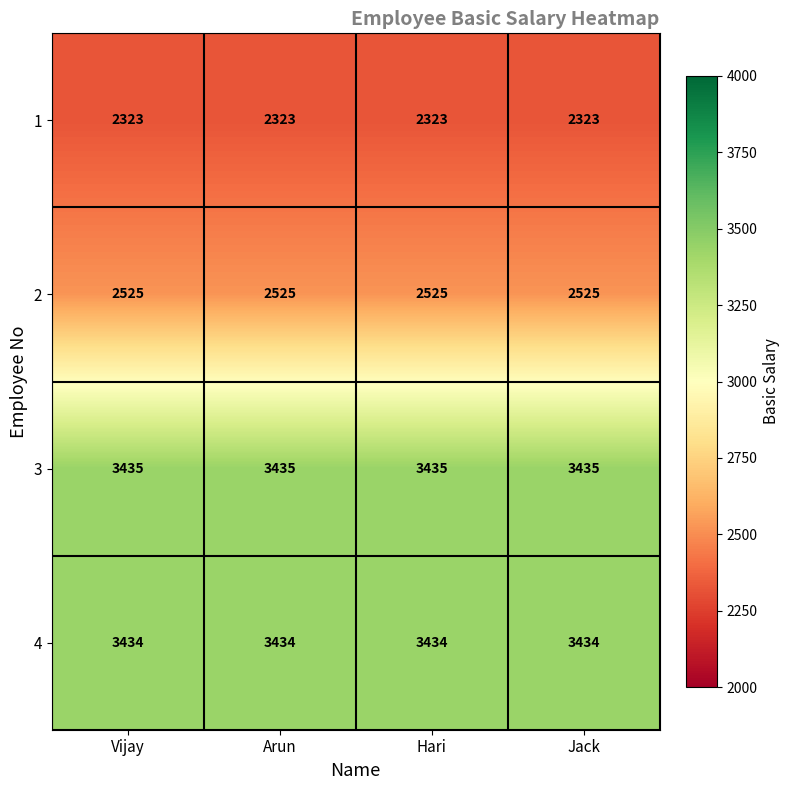

What is the total value across all series at Jack?

11717